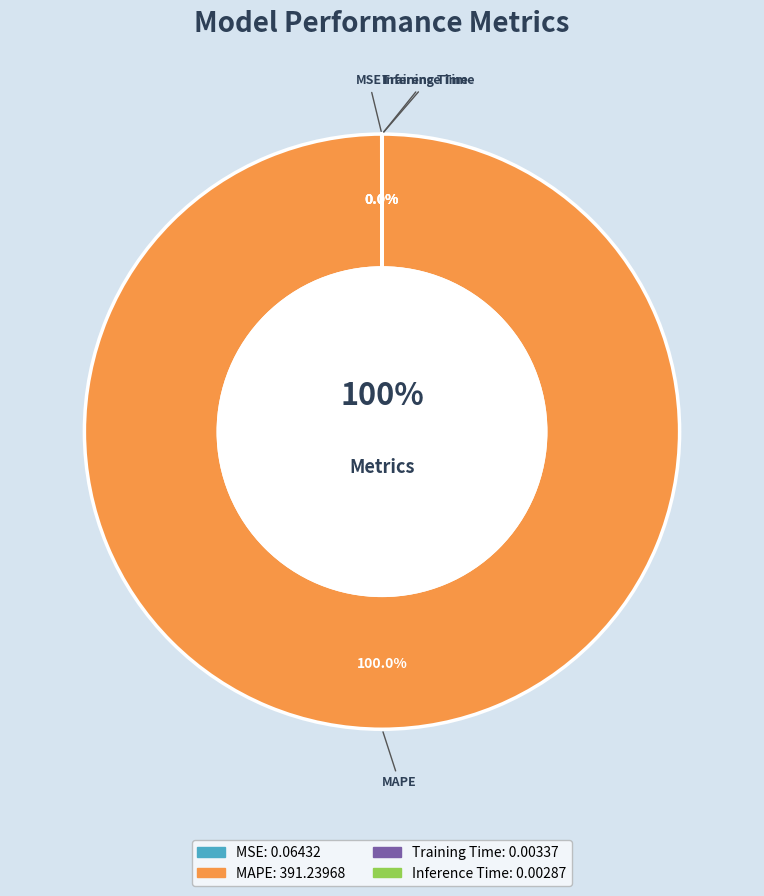

How many segments does this pie chart have?

4